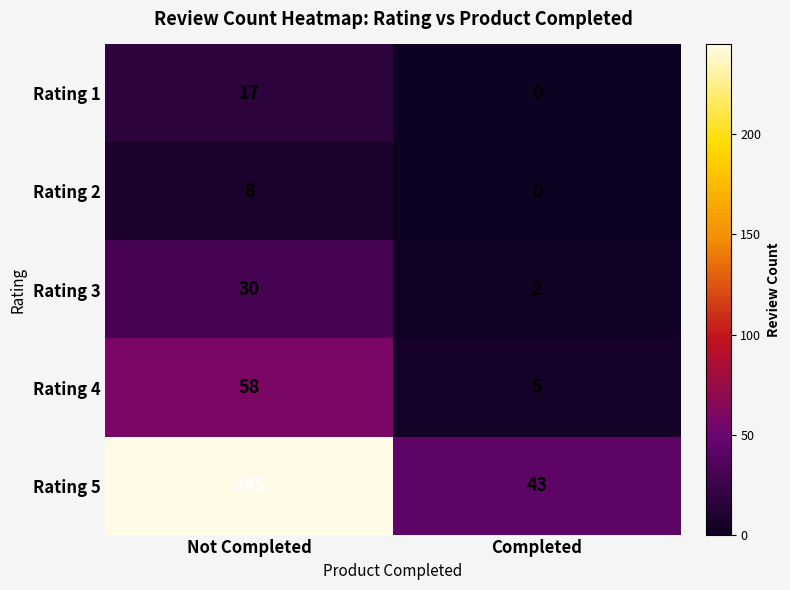

What is the sum of all Rating 4 values?

63